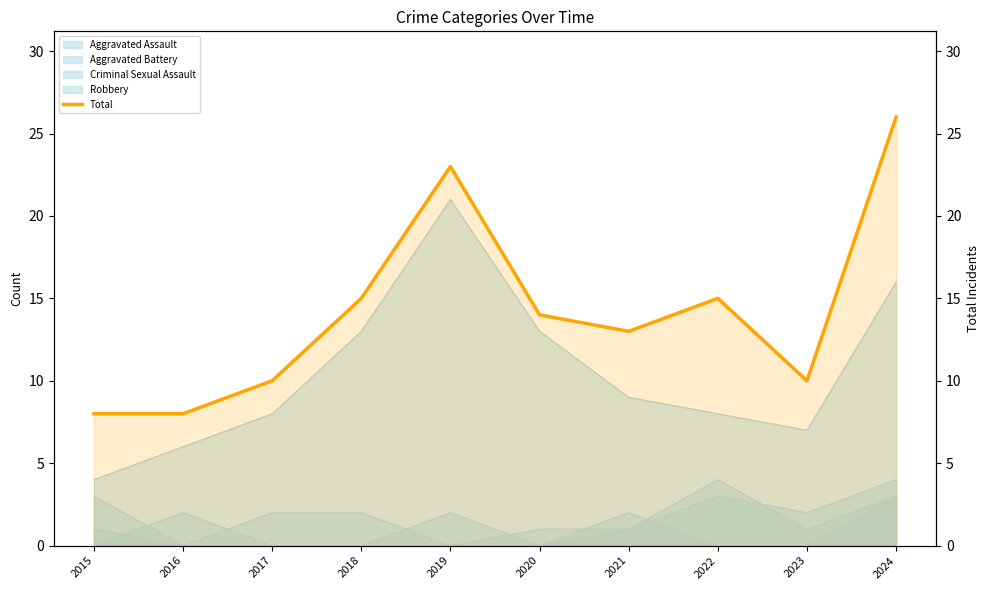

List the labels in order of value, largest first.

2024, 2019, 2018, 2022, 2020, 2021, 2017, 2023, 2015, 2016